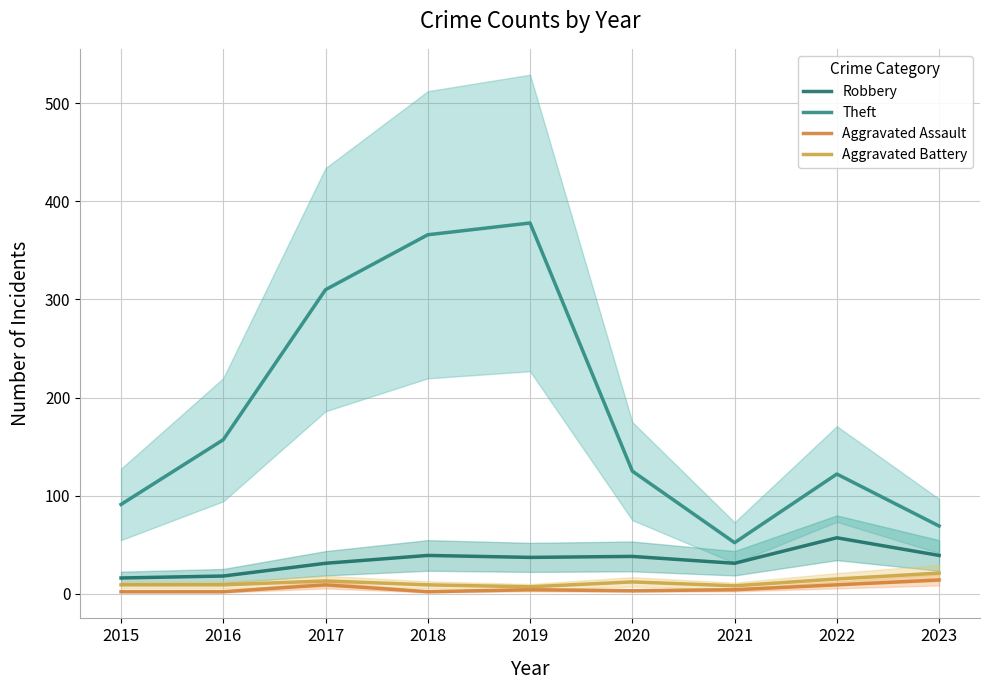

What is the value of the Theft point at the 2nd from the left?

157